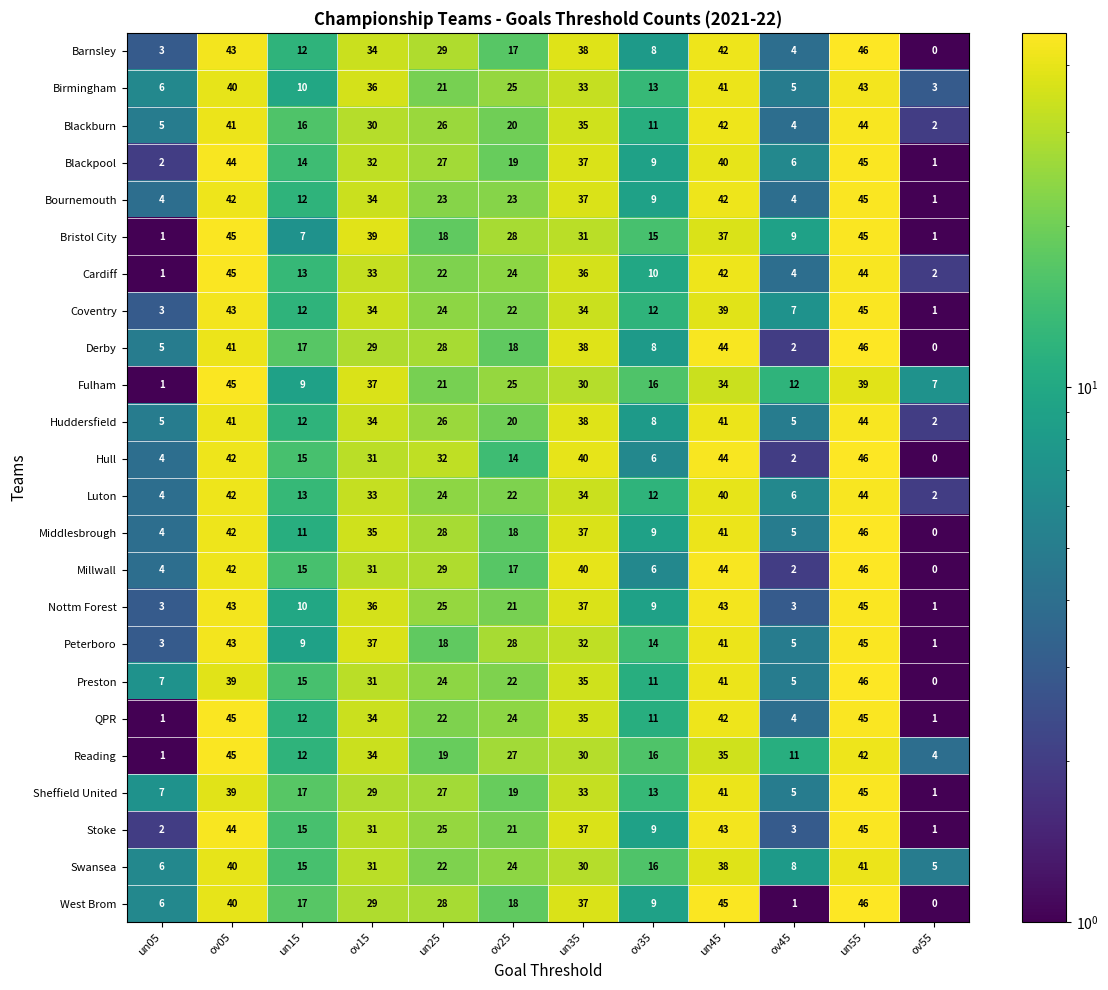

What value does the Barnsley series have at ov45?

4